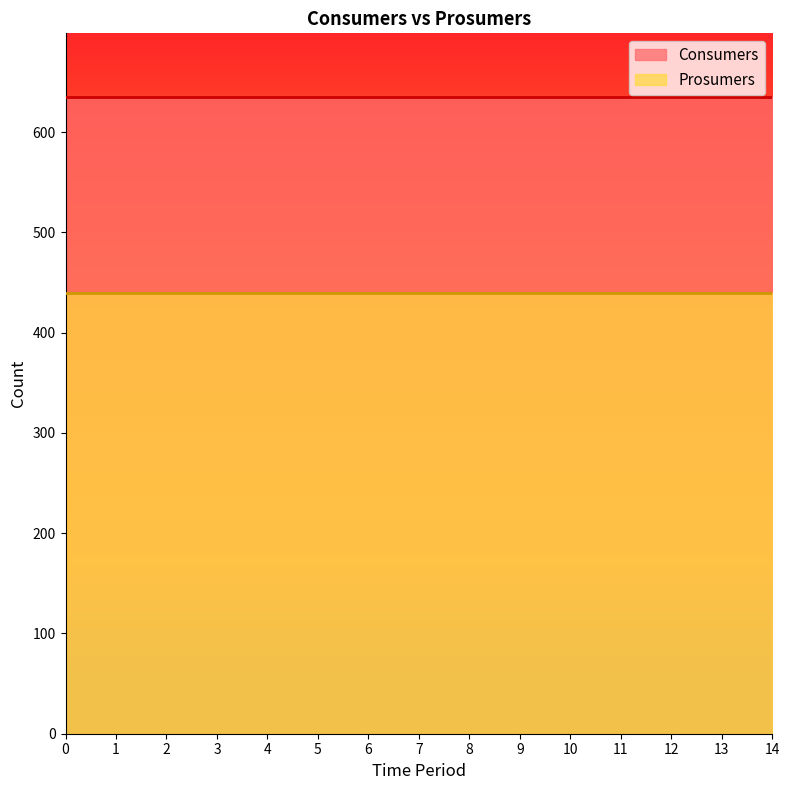

Reading left to right, transcribe all the data shown in this chart.

Consumers: 0=635	1=635	2=635	3=635	4=635	5=635	6=635	7=635	8=635	9=635	10=635	11=635	12=635	13=635	14=635
Prosumers: 0=440	1=440	2=440	3=440	4=440	5=440	6=440	7=440	8=440	9=440	10=440	11=440	12=440	13=440	14=440